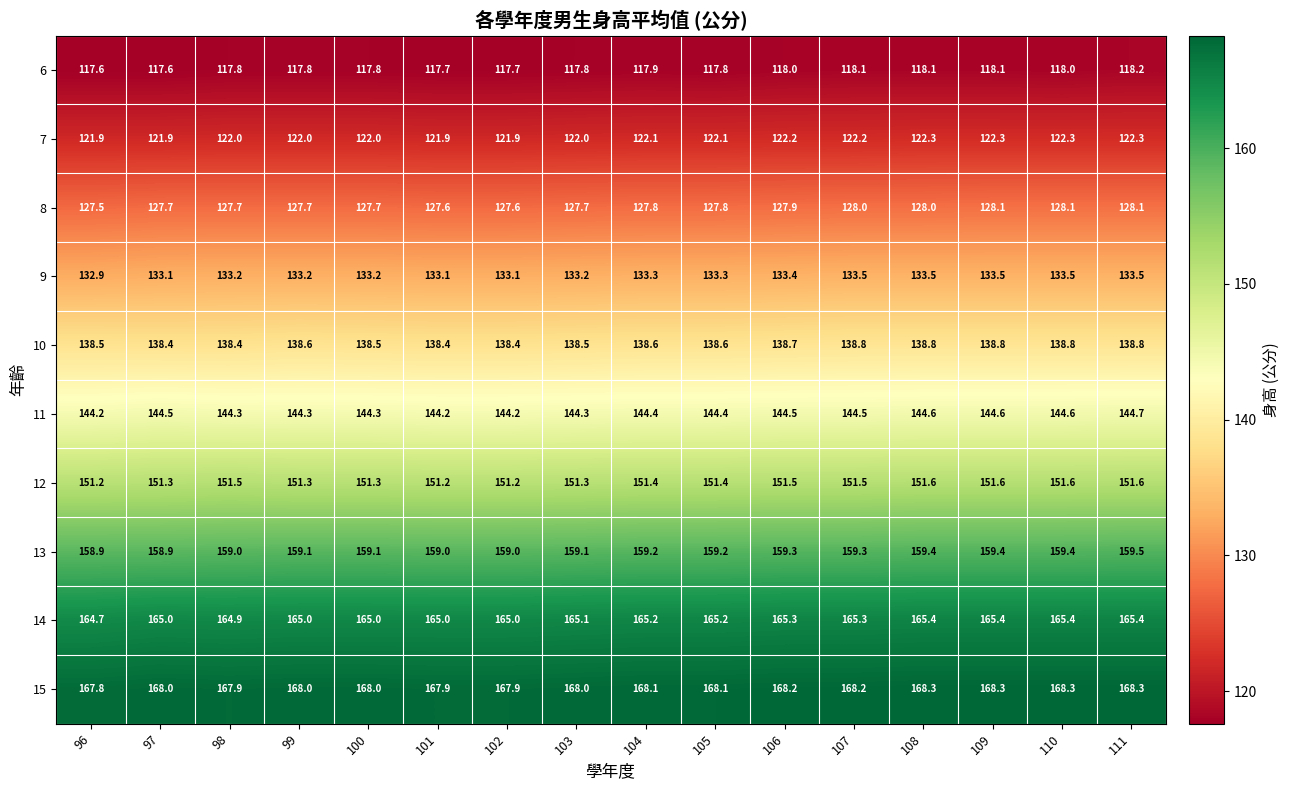

What is the difference between the highest and lowest values at 105?

50.3